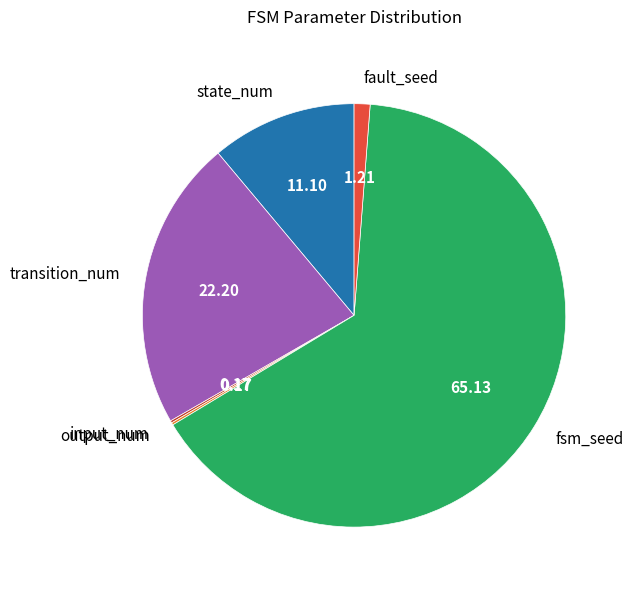

Between state_num and transition_num, which is larger?

transition_num